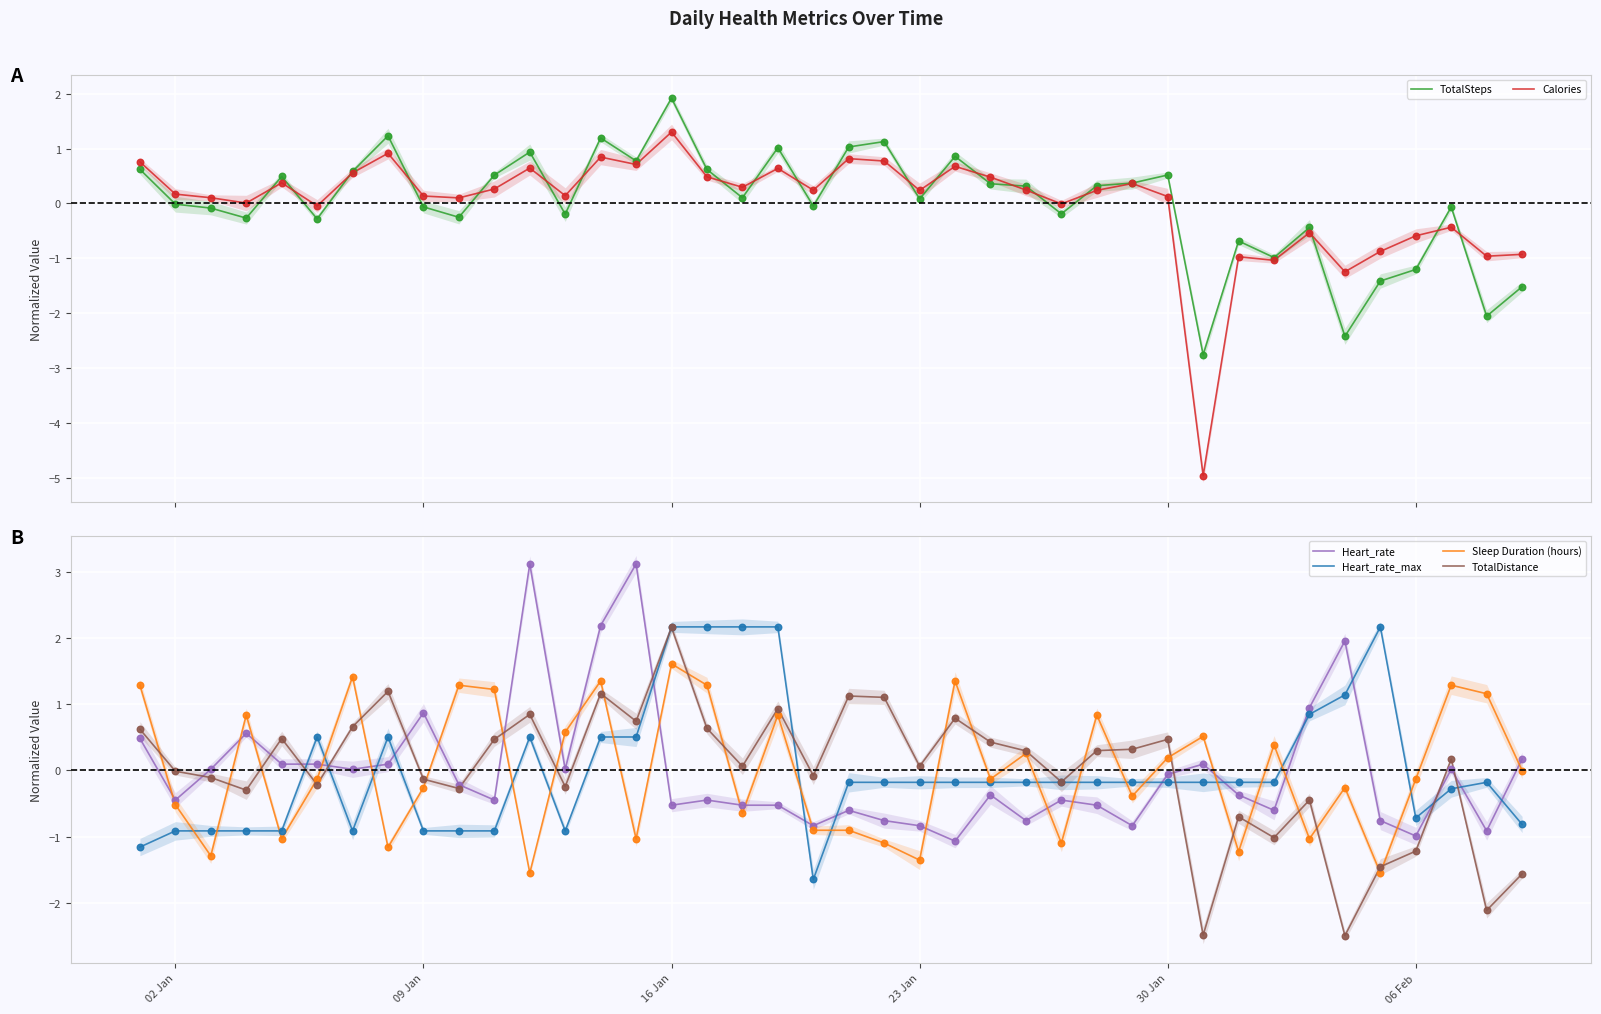

True or false: Sleep Duration (hours) and Heart_rate_max intersect in this chart.

True